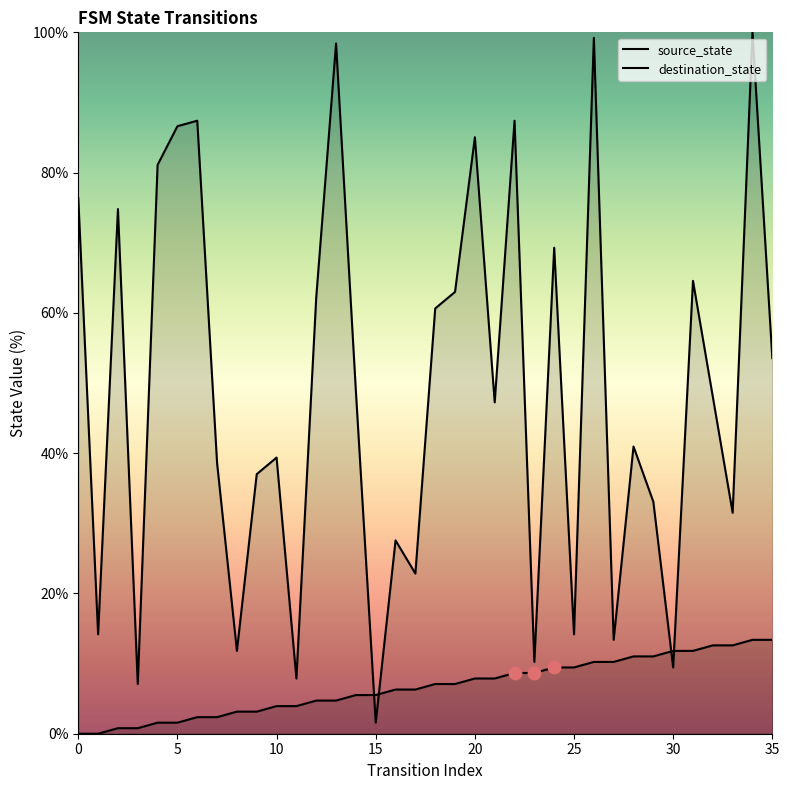

What are all the series names shown in the legend?

source_state, destination_state